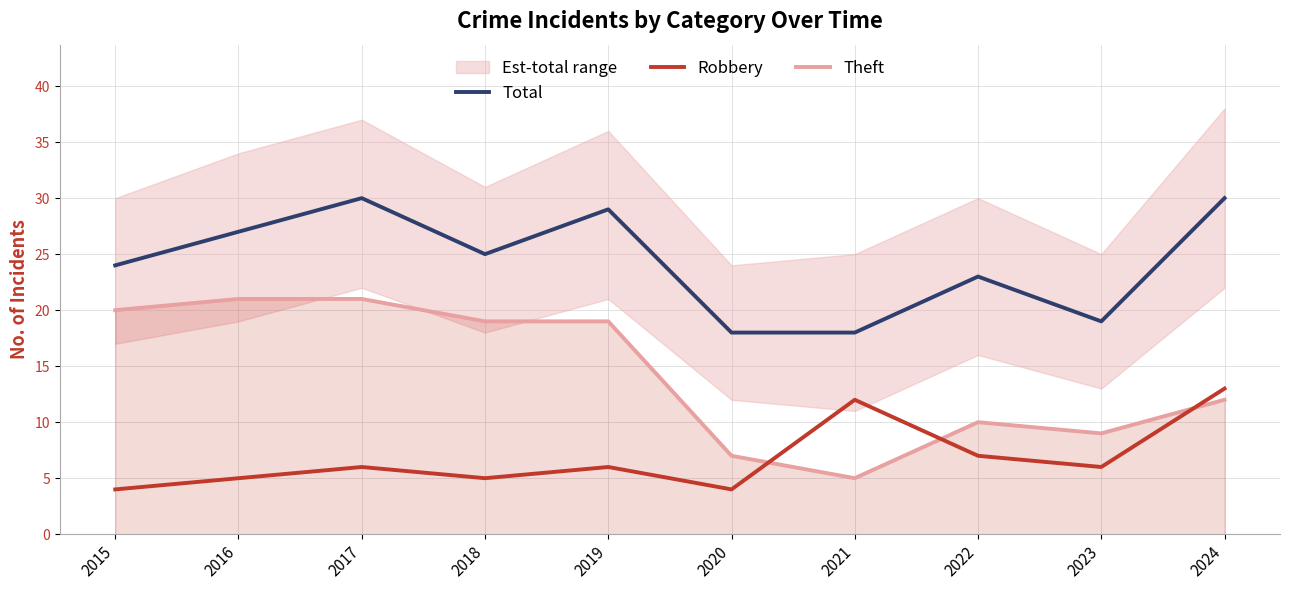

Between 2015 and 2024, which series saw the biggest shift?

Robbery